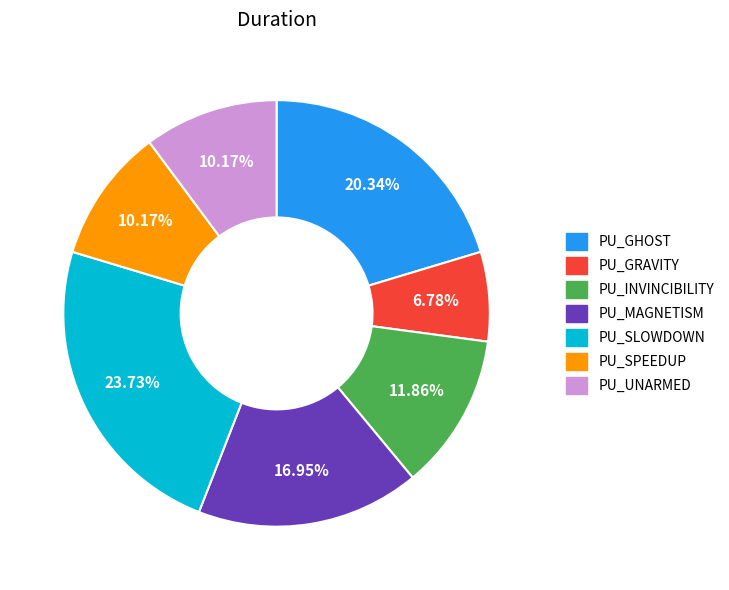

To the nearest percent, what is the combined percentage of PU_MAGNETISM and PU_SPEEDUP?

27%